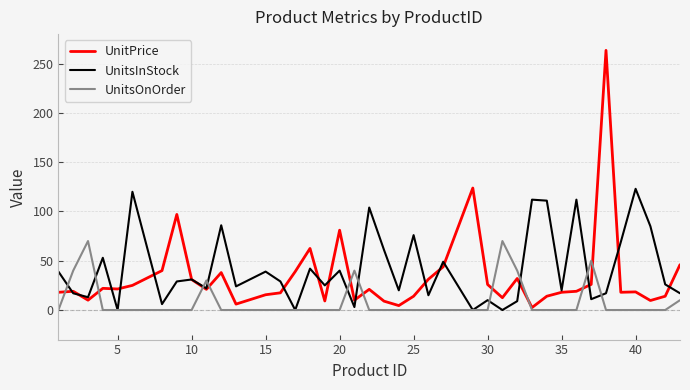

Which series has the largest range (max minus min)?

UnitPrice